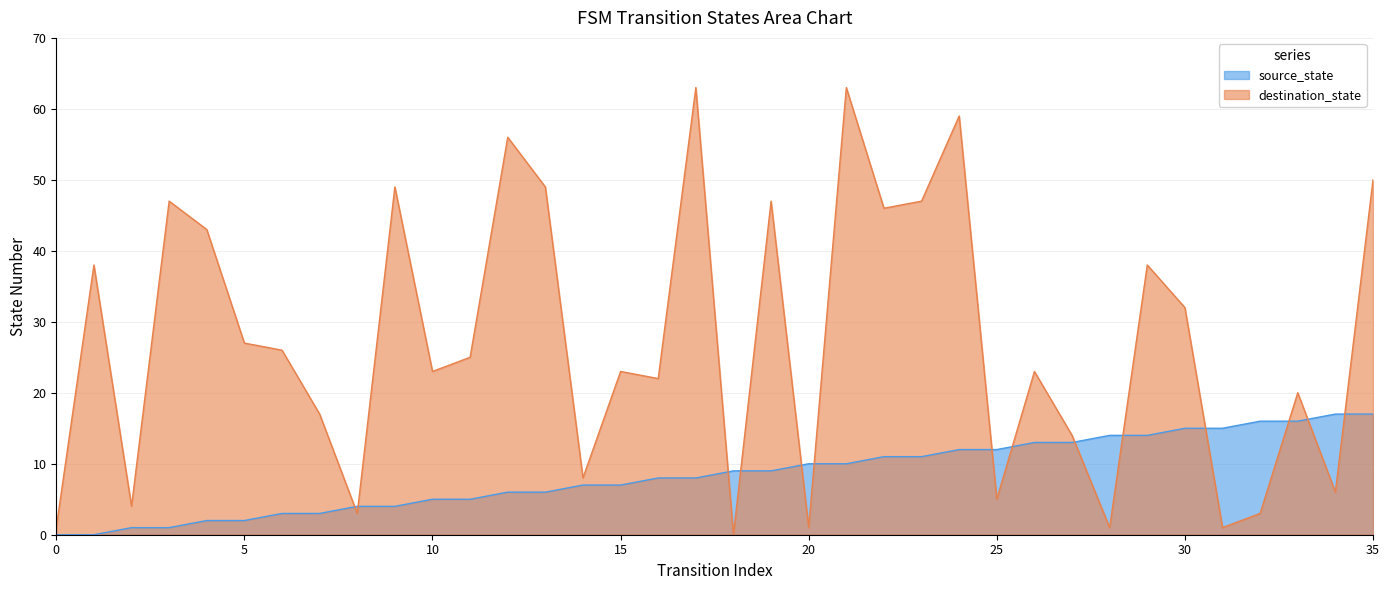

After their last crossing, which series has the higher values: destination_state or source_state?

destination_state